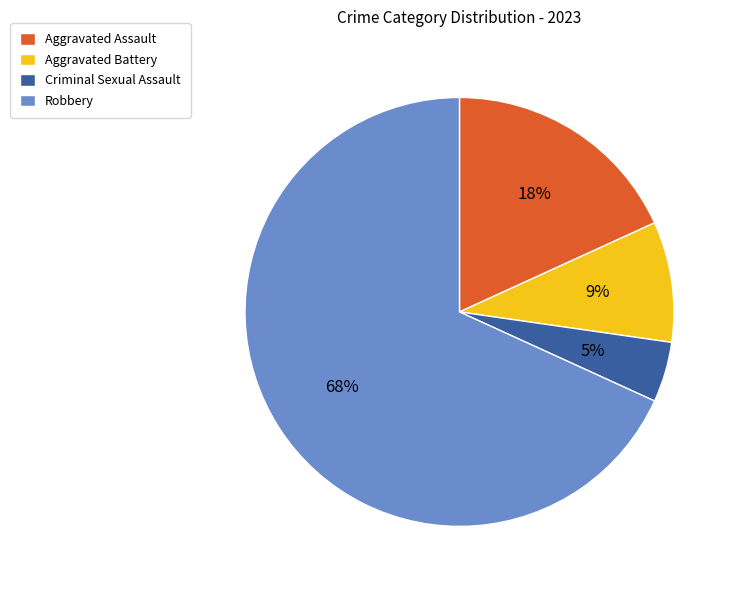

How many segments does this pie chart have?

4